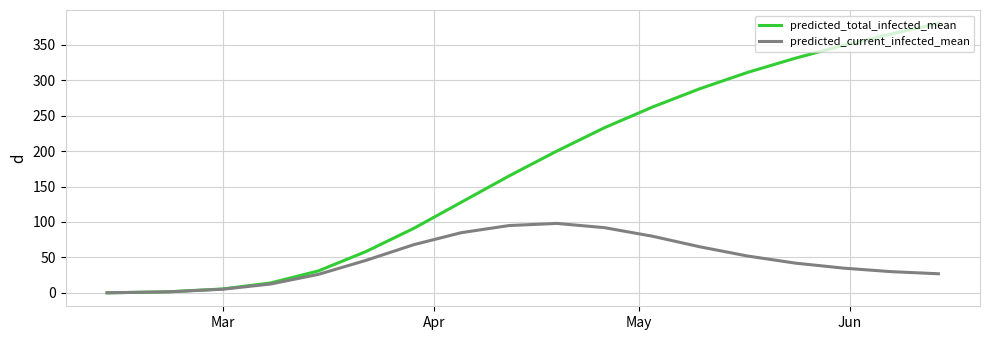

Which series has the largest range (max minus min)?

predicted_total_infected_mean